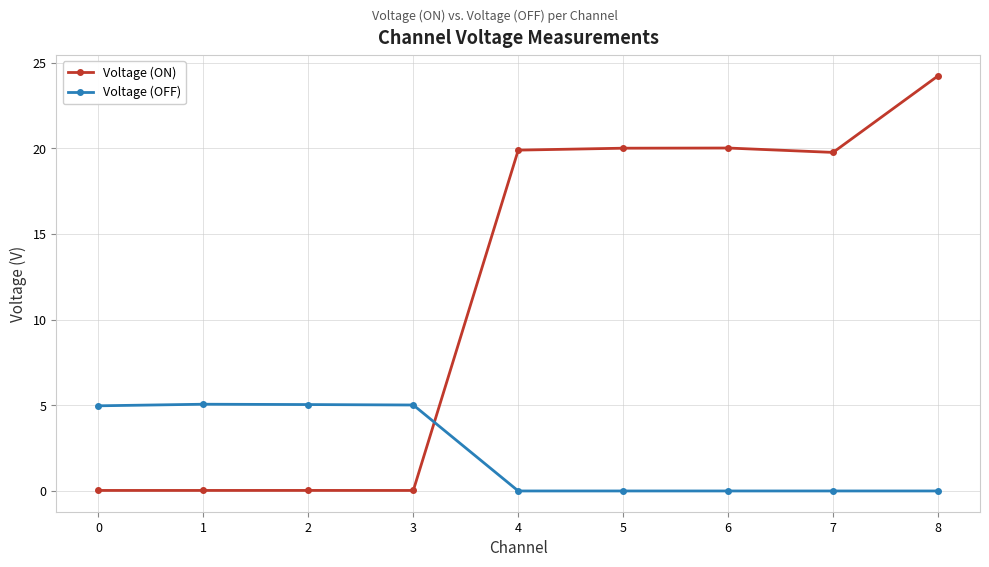

Is it true that Voltage (OFF) equals 2.5 at 0?

False